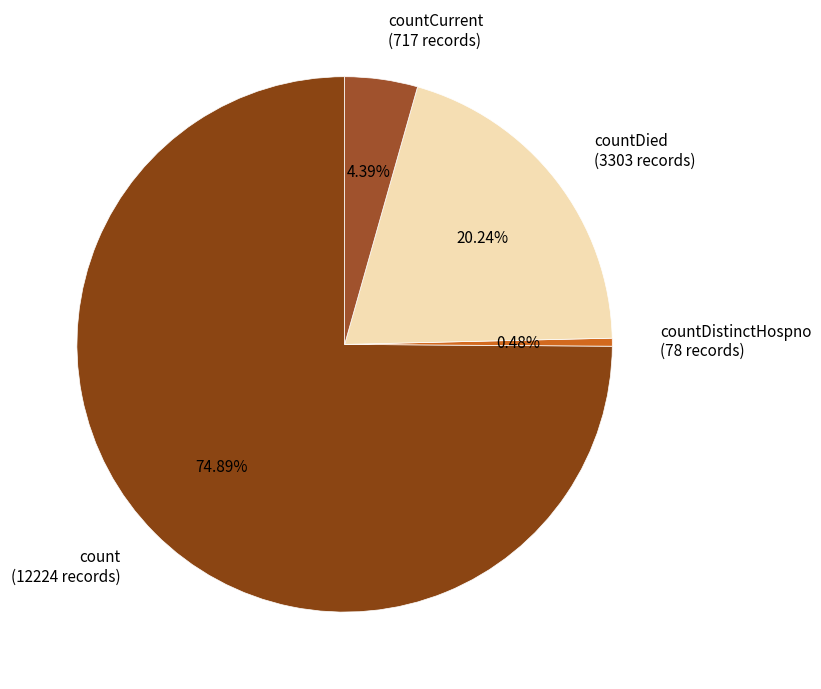

To the nearest percent, what is the difference between the largest and smallest slice percentages?

74%